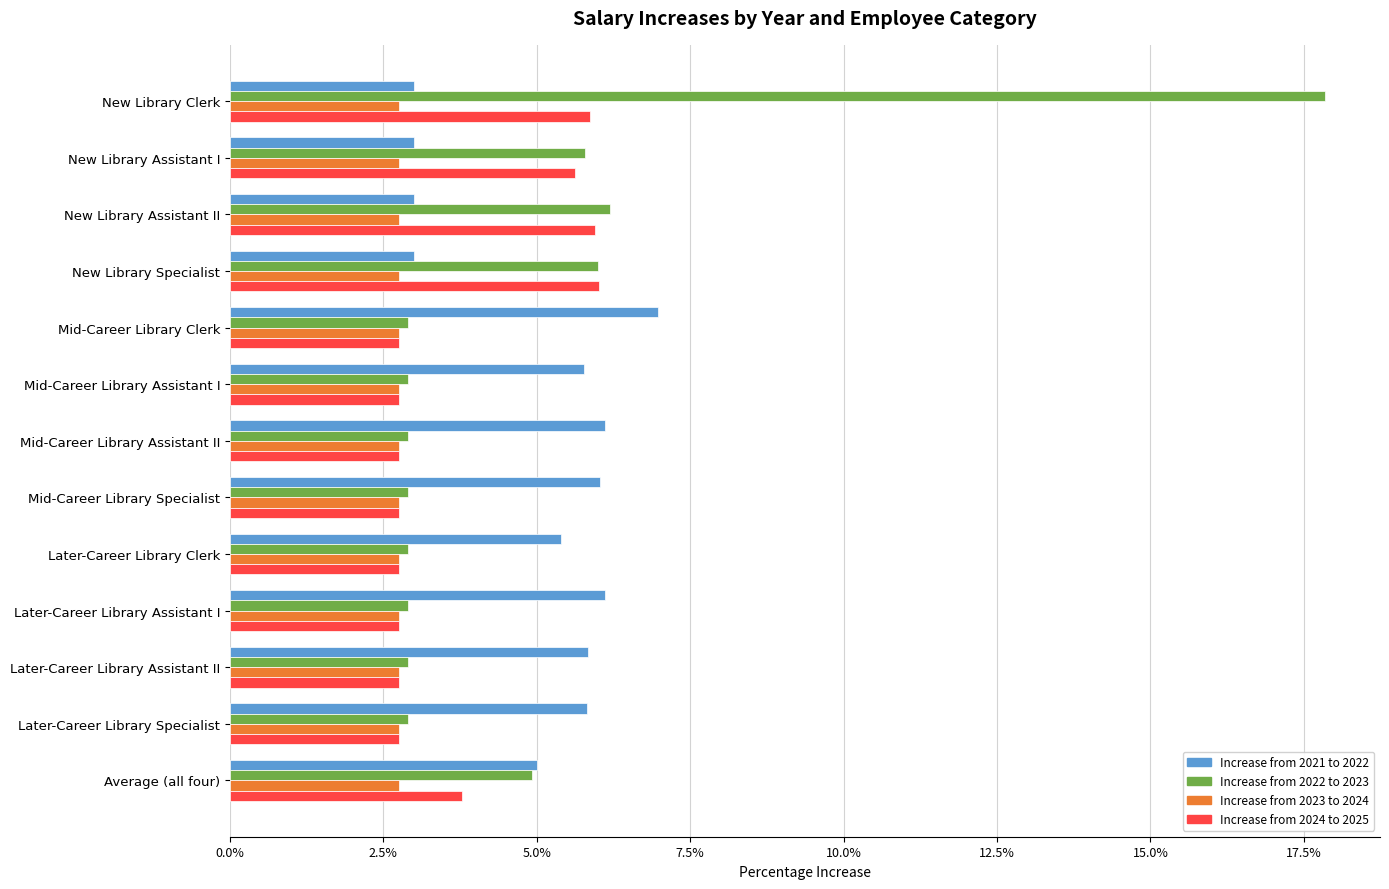

What are all the series names shown in the legend?

Increase from 2021 to 2022, Increase from 2022 to 2023, Increase from 2023 to 2024, Increase from 2024 to 2025